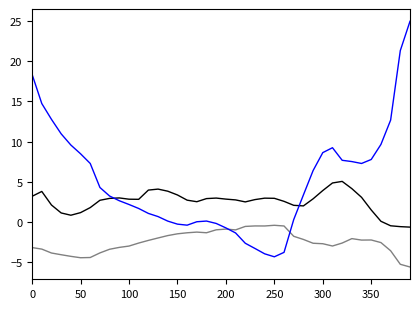

What is the smallest value displayed?

-5.6